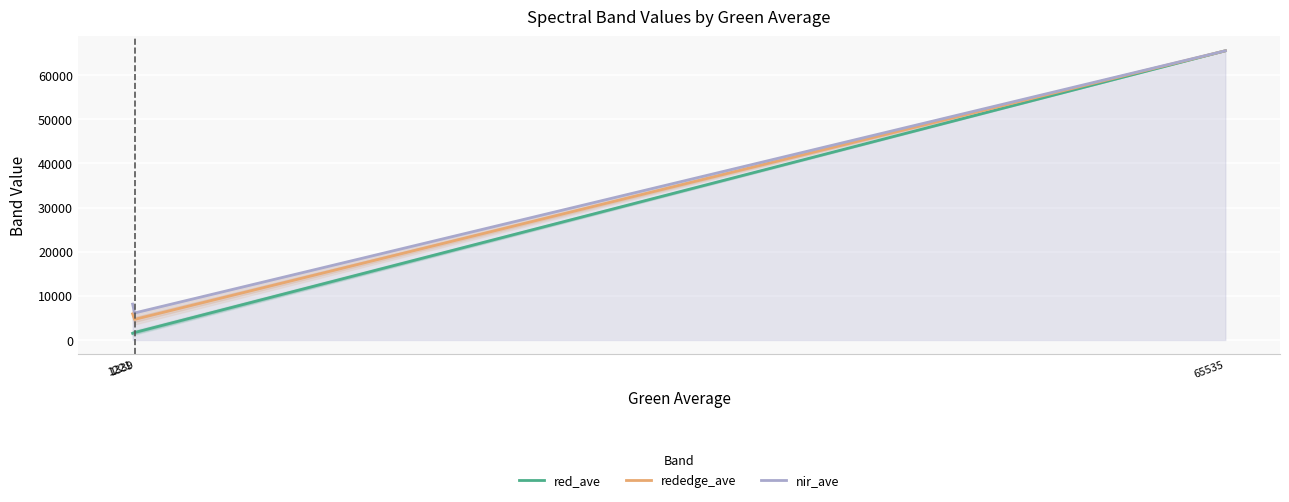

The value of nir_ave at 1221 is 14312.7. True or false?

False